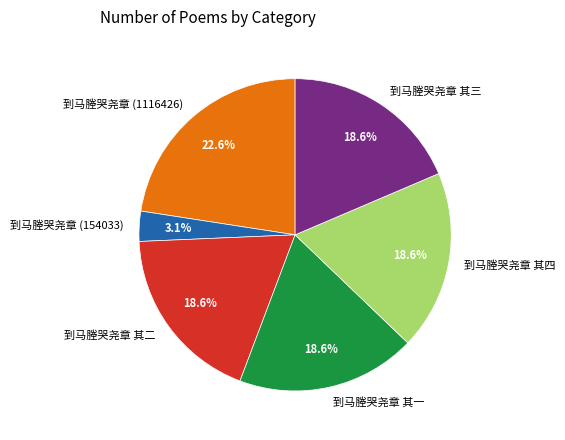

To the nearest percent, what is the average slice percentage?

17%